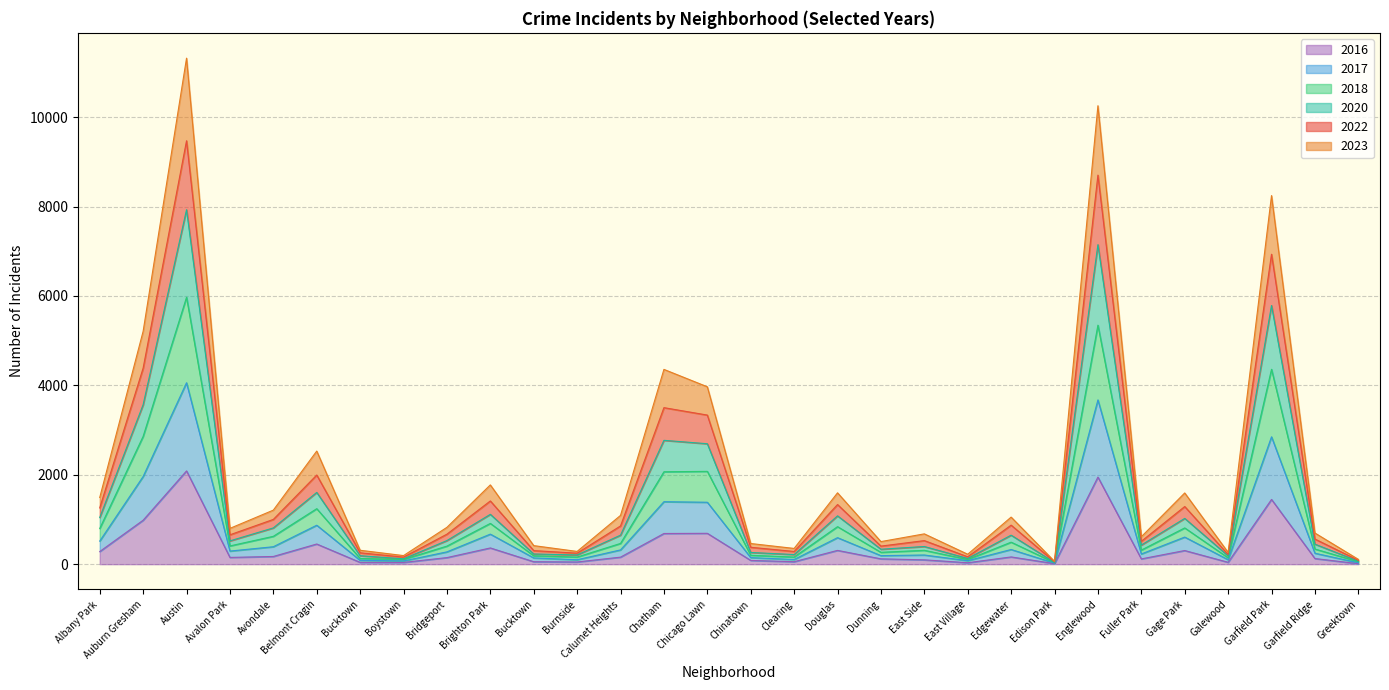

True or false: 2020 has more than 1 interior local peaks.

True